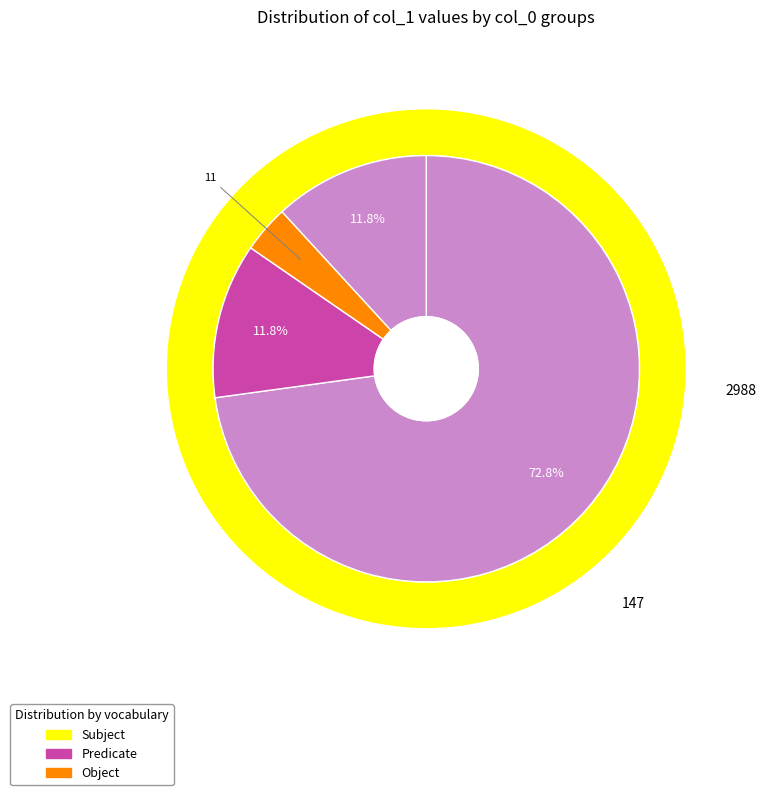

Does any single category account for the majority?

Yes